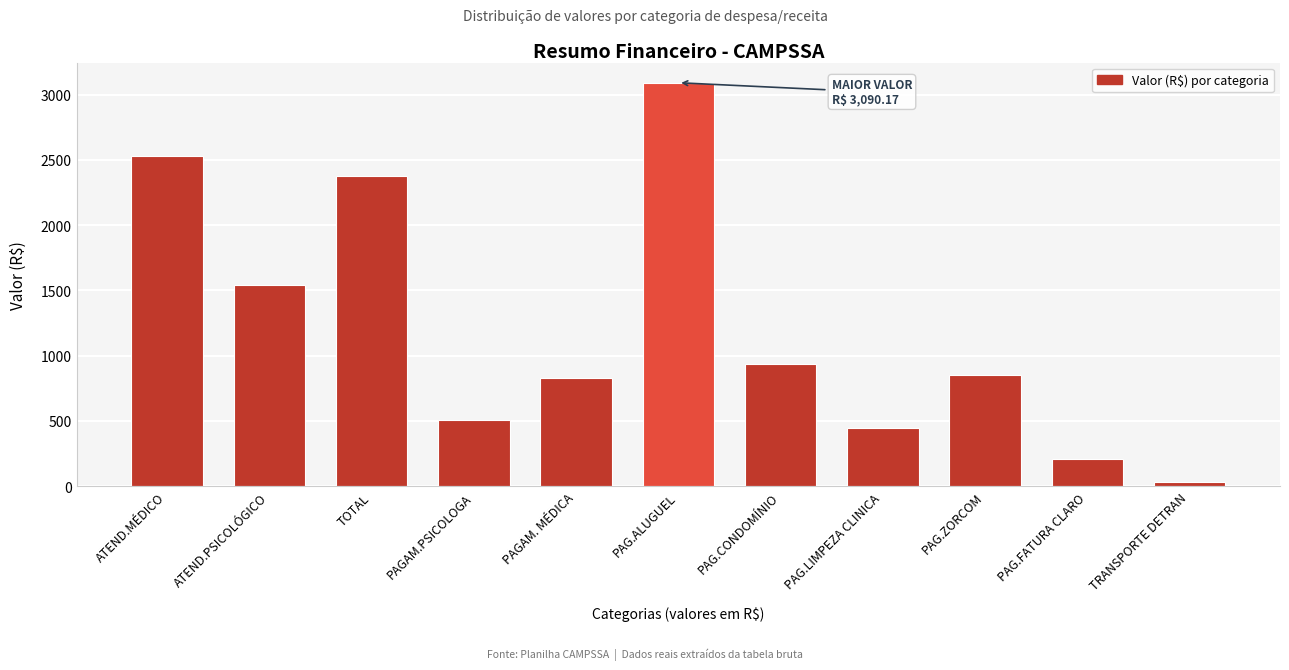

Reading right to left, list all the values displayed in this chart.

30.0	212.1	850.0	450.0	936.7	3090.2	833.0	508.0	2378.4	1540.9	2527.1